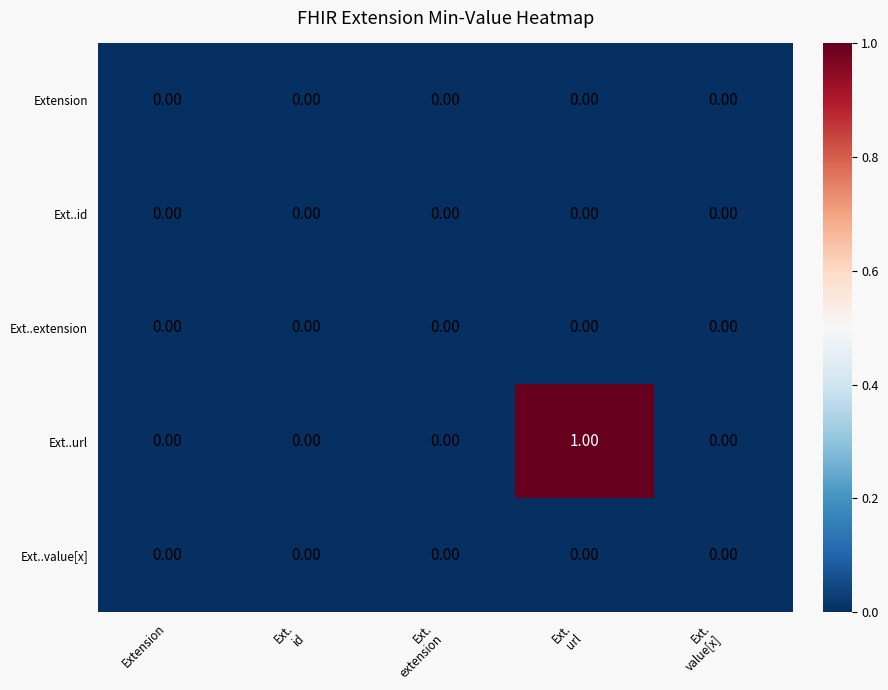

Which series has the largest range (max minus min)?

Ext..url